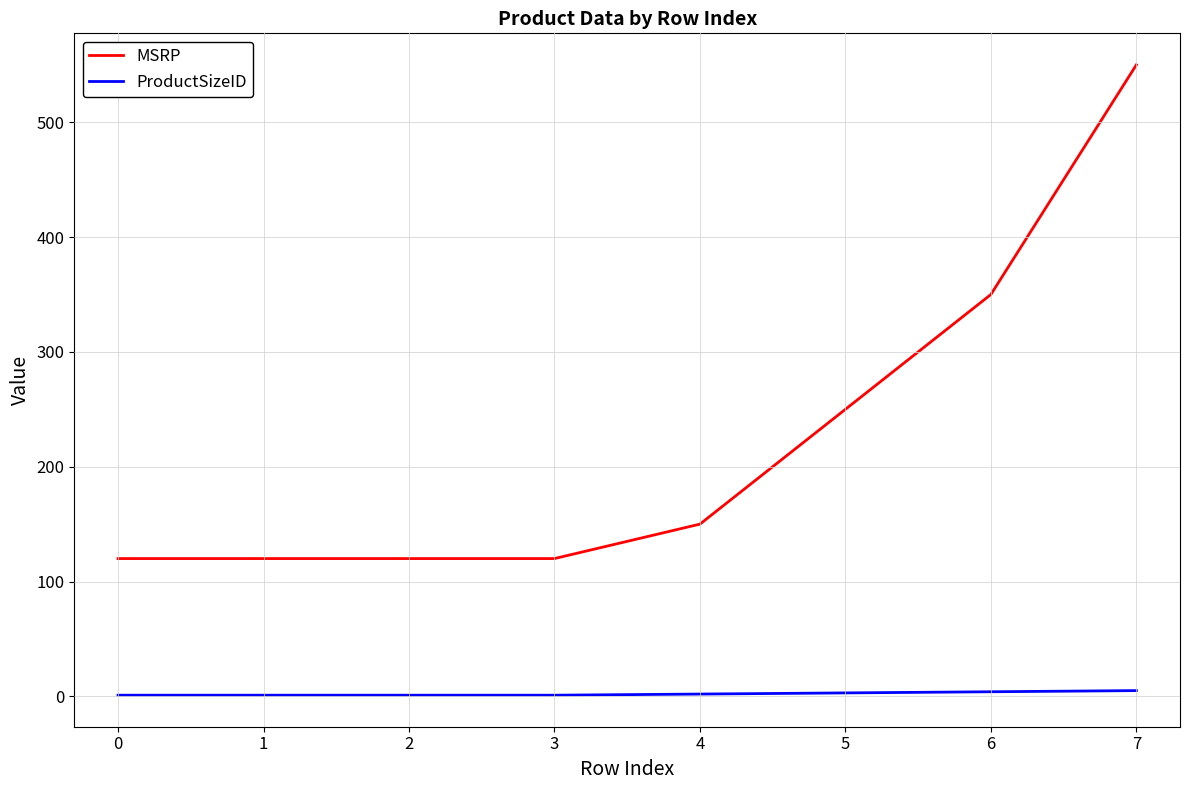

What is the sum of the MSRP values at 3 and 0?

240